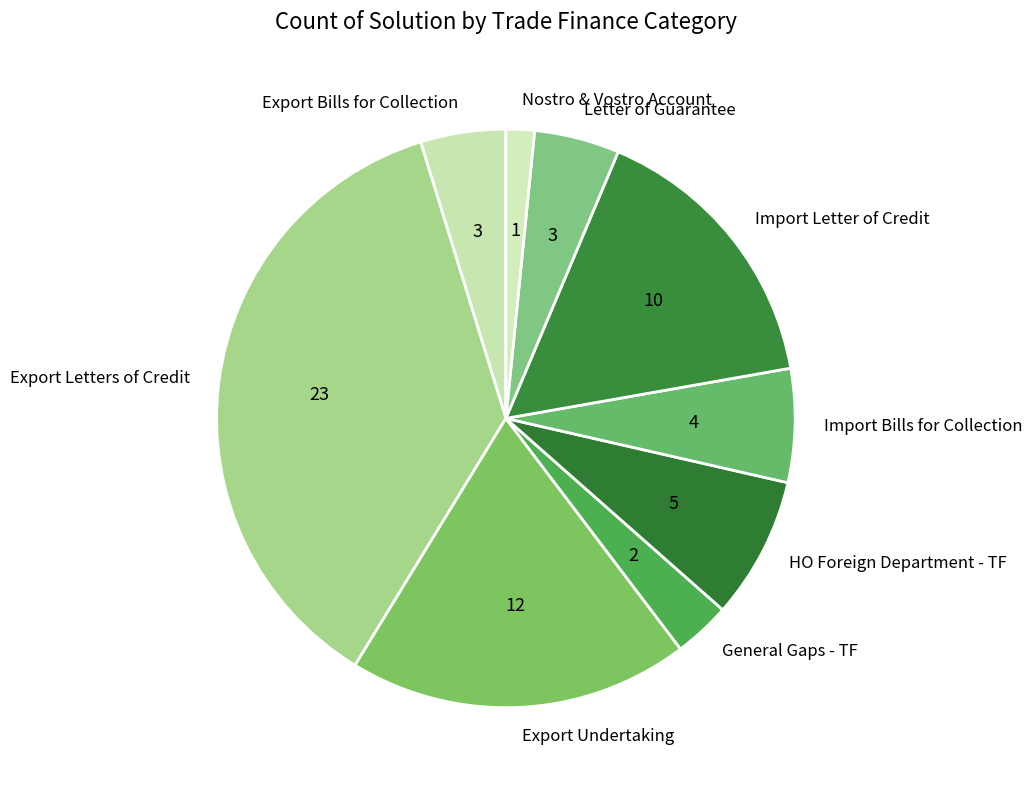

Approximately how many times larger is the value at Import Bills for Collection compared to General Gaps - TF?

2.0